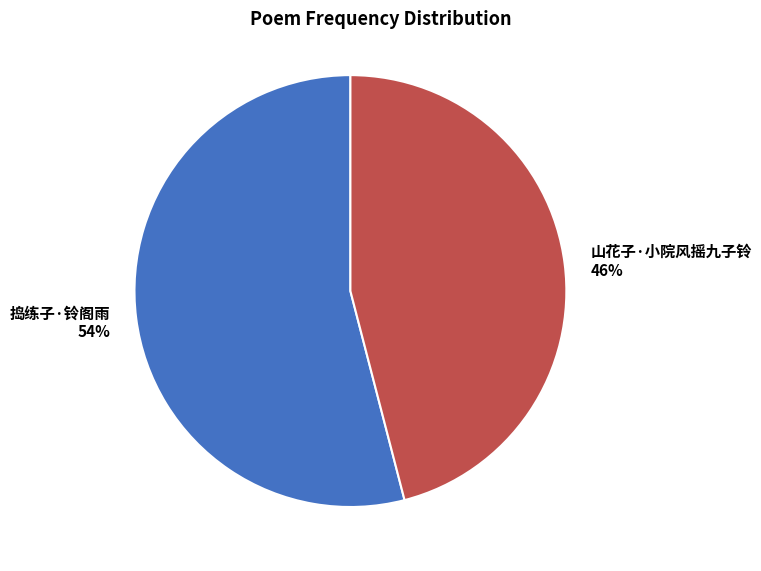

What is the ratio of the value at 捣练子·铃阁雨 to the value at 山花子·小院风摇九子铃?

1.2